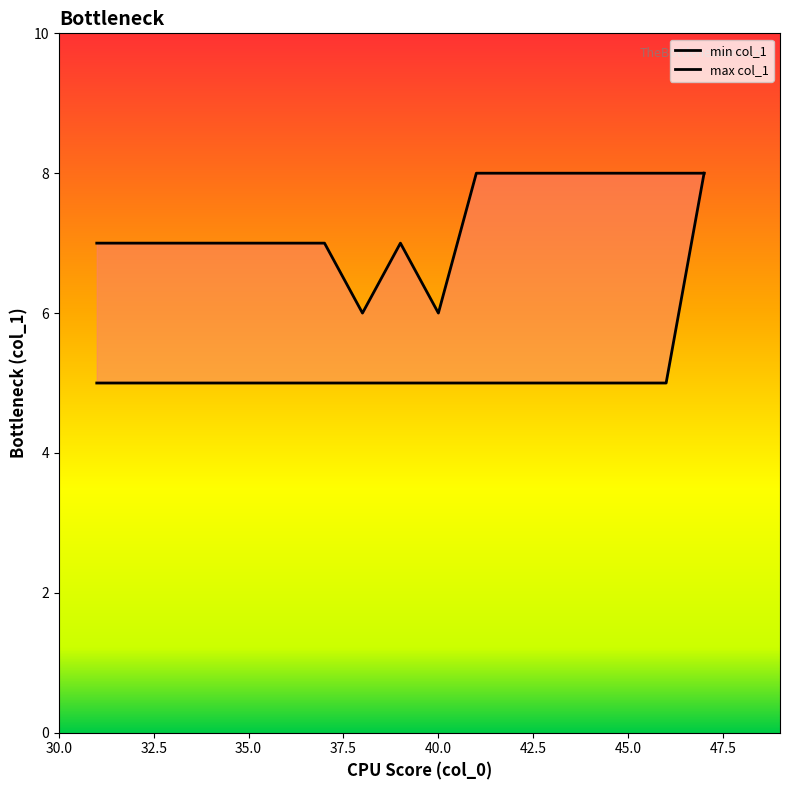

List the series in order of their overall mean, highest first.

max col_1, min col_1